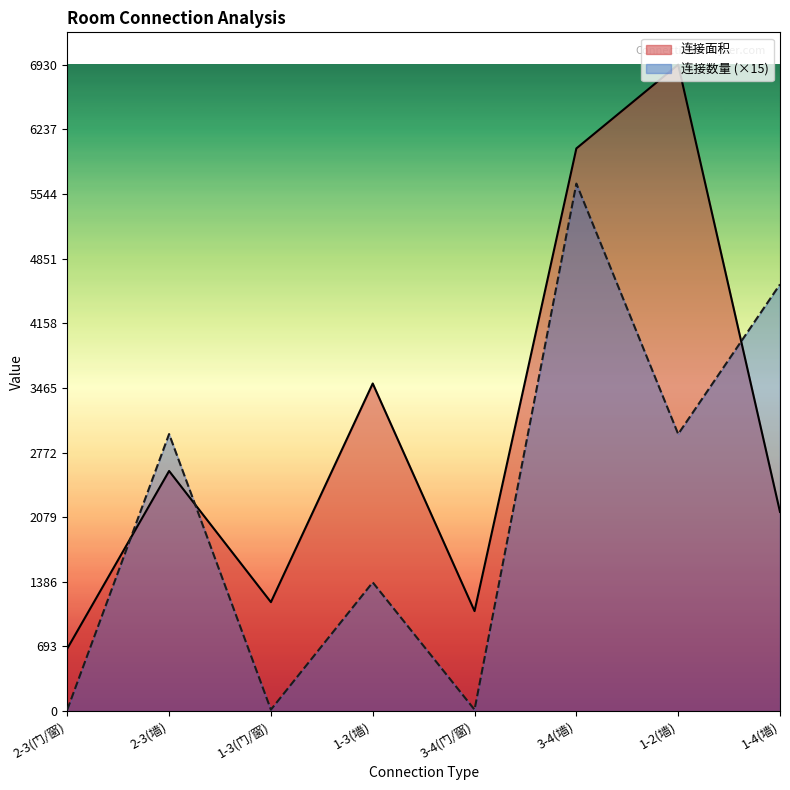

What is the label of the 7th point from the right?

2-3(墙)